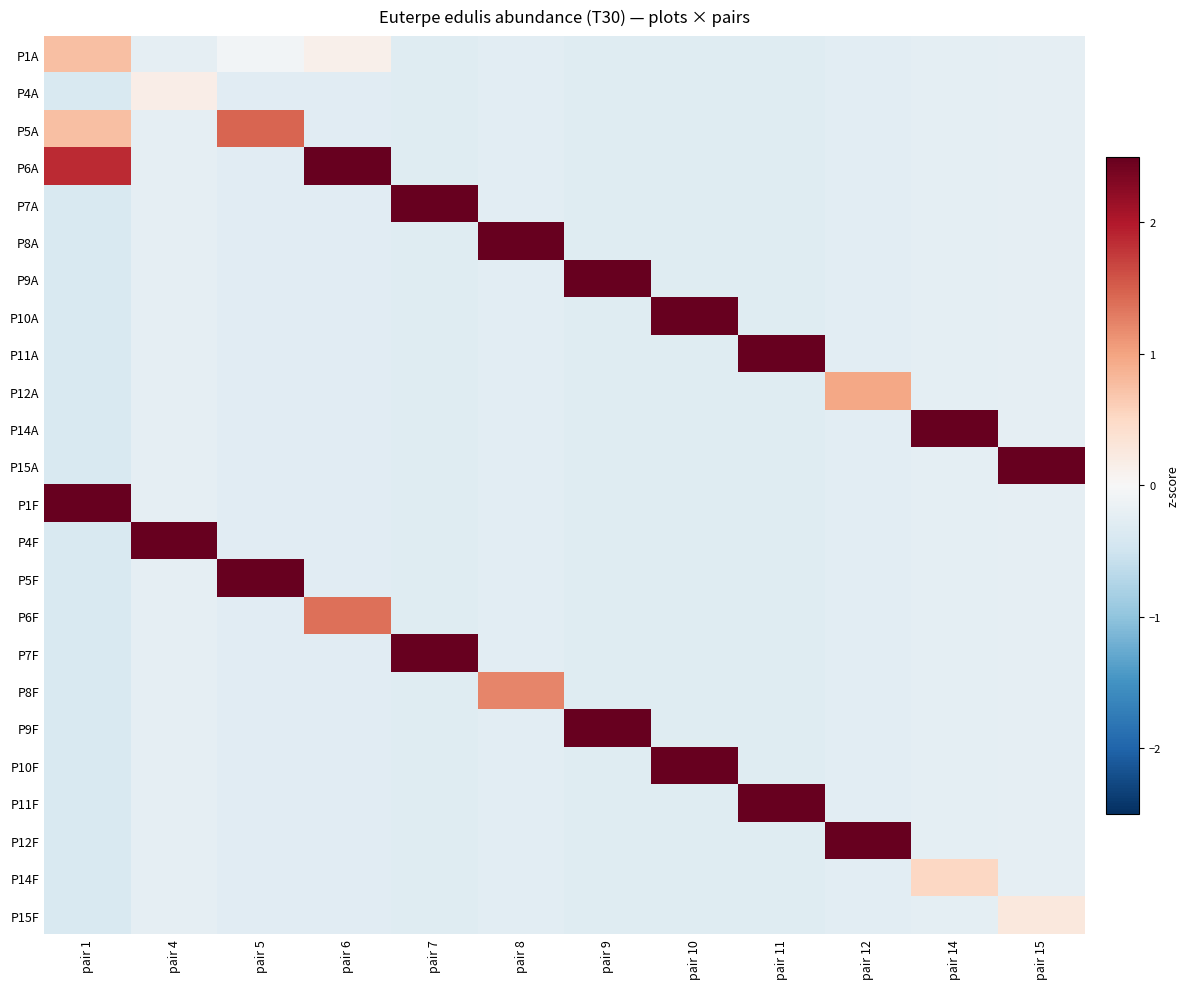

Which series has the widest spread of values?

P4F